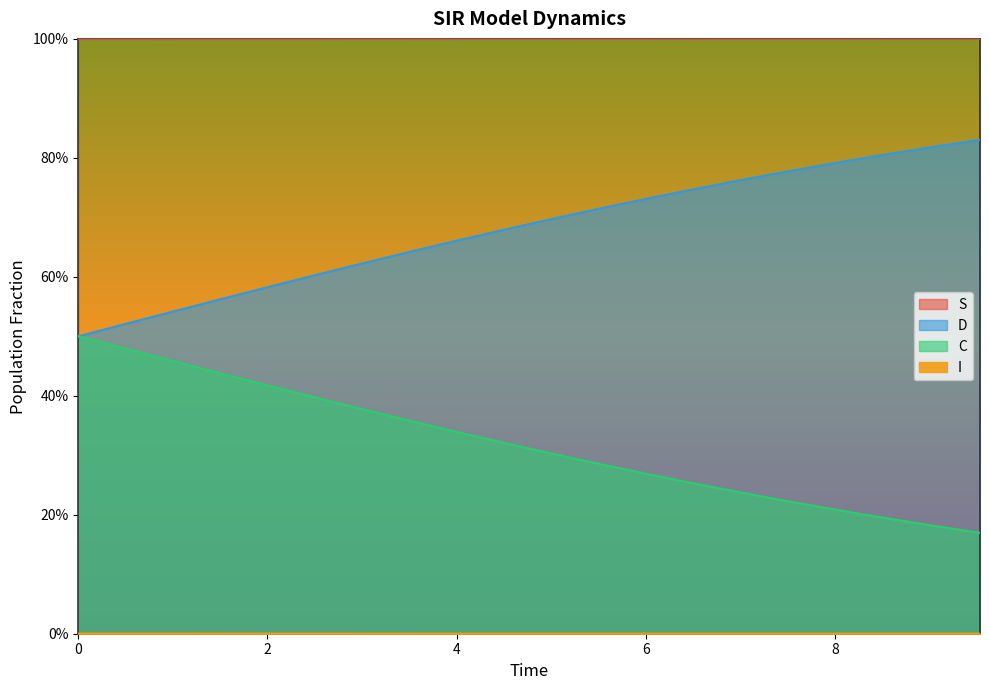

Rank the series by their average value, from lowest to highest.

I, D, C, S